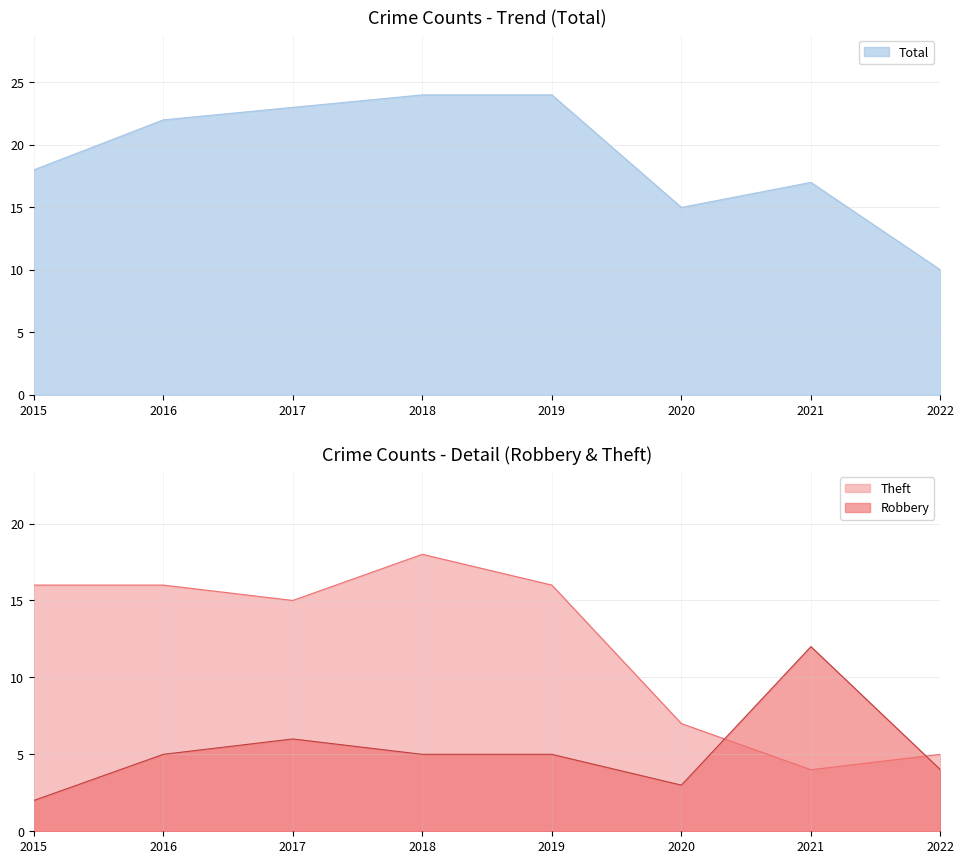

Which has a higher value, 2015 or 2018?

2018